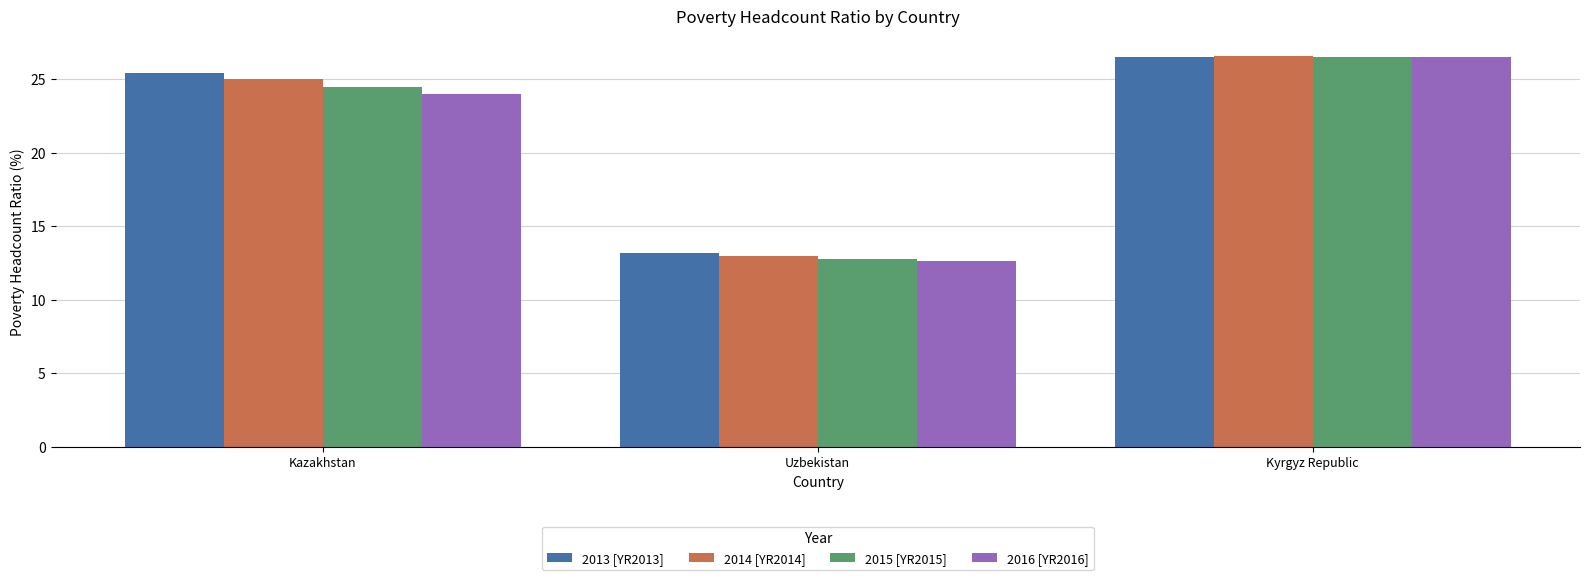

The 2013 [YR2013] series shows 38.9 at Kazakhstan. True or false?

False